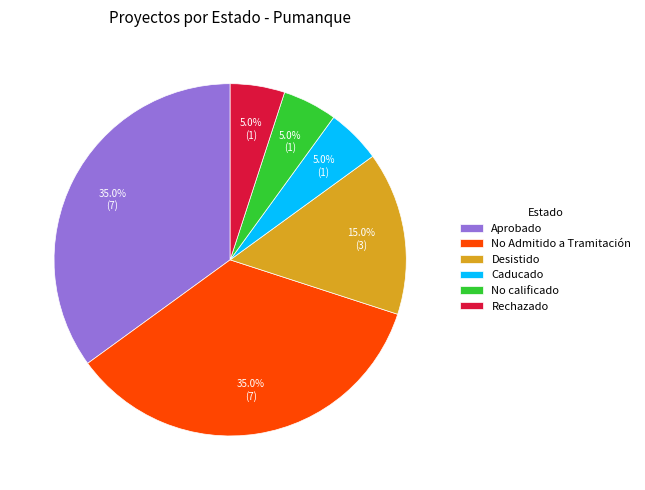

Approximately how many times larger is the value at Rechazado compared to Desistido?

0.3